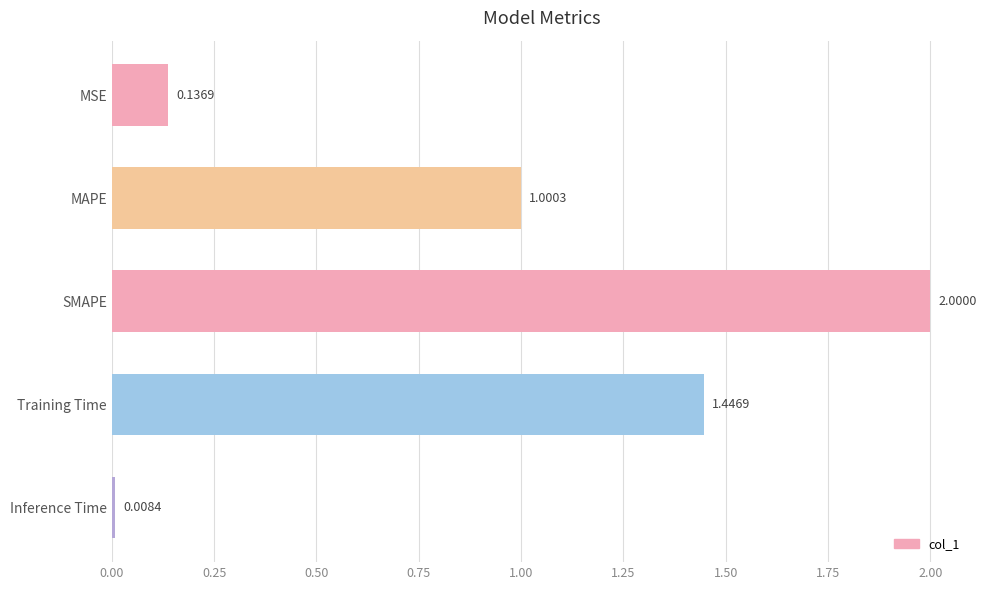

Where is the data nearest to the value 1?

MAPE